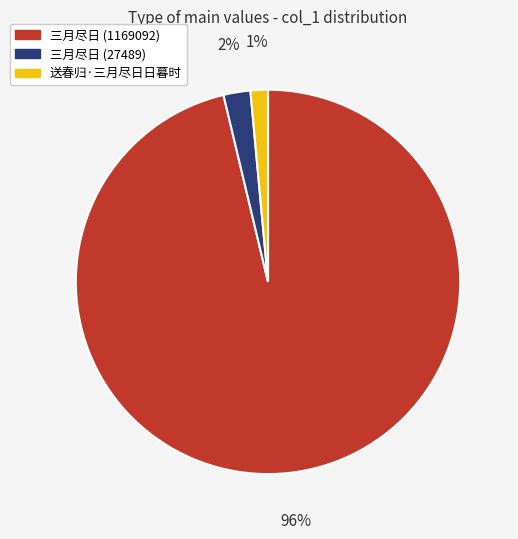

The 三月尽日 (1169092) slice represents 96% of the pie. True or false?

True